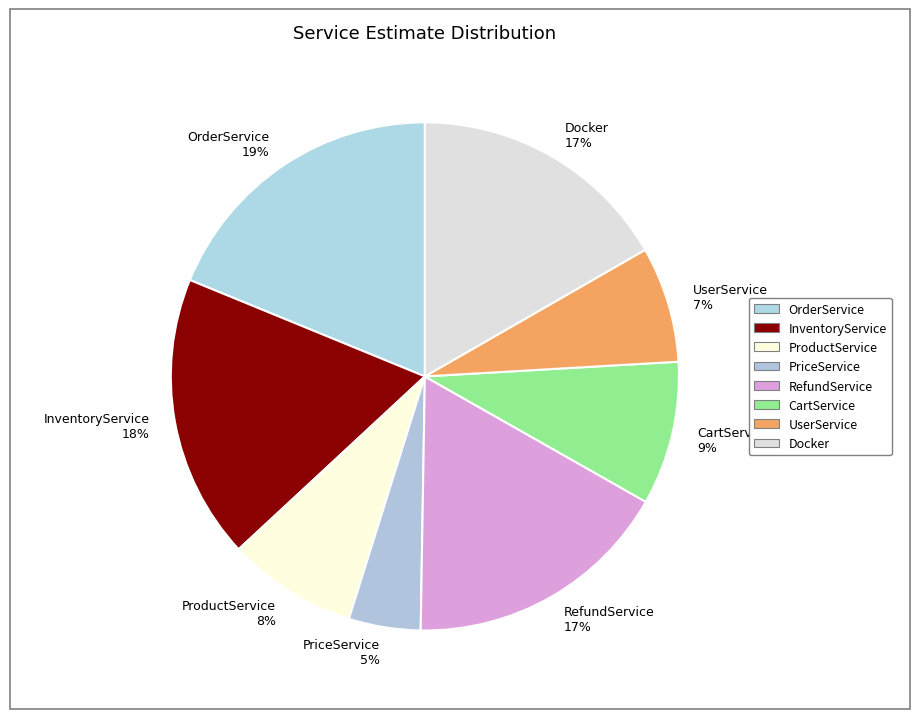

Is the sum of Docker and ProductService greater than half?

No